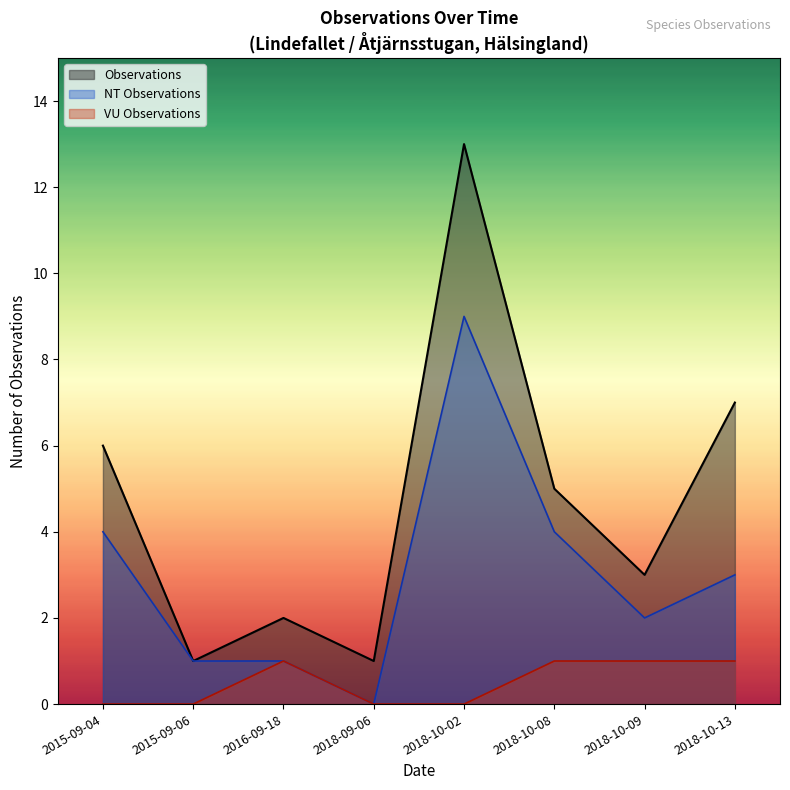

What is the highest value of the NT Observations series?

9